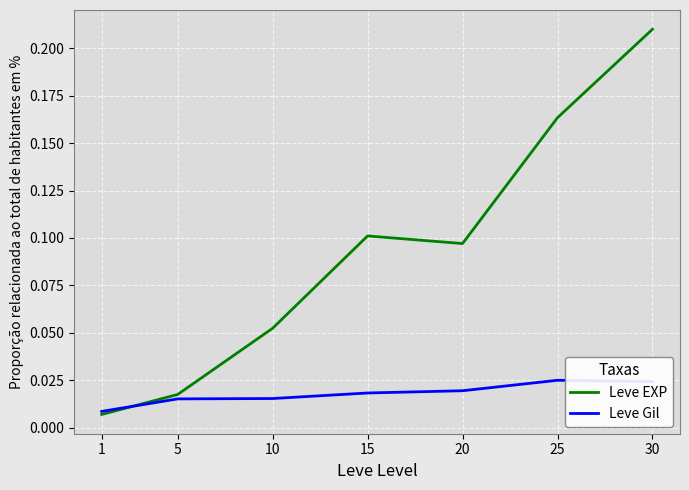

Where do Leve EXP and Leve Gil first cross each other?

1 and 5